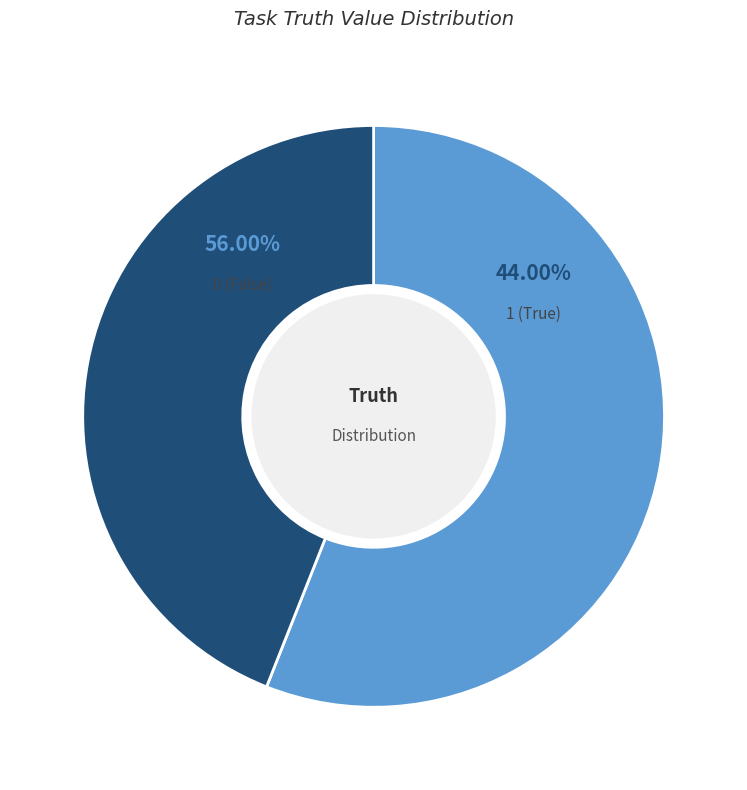

To the nearest percent, what is the difference between the largest and smallest slice percentages?

12%